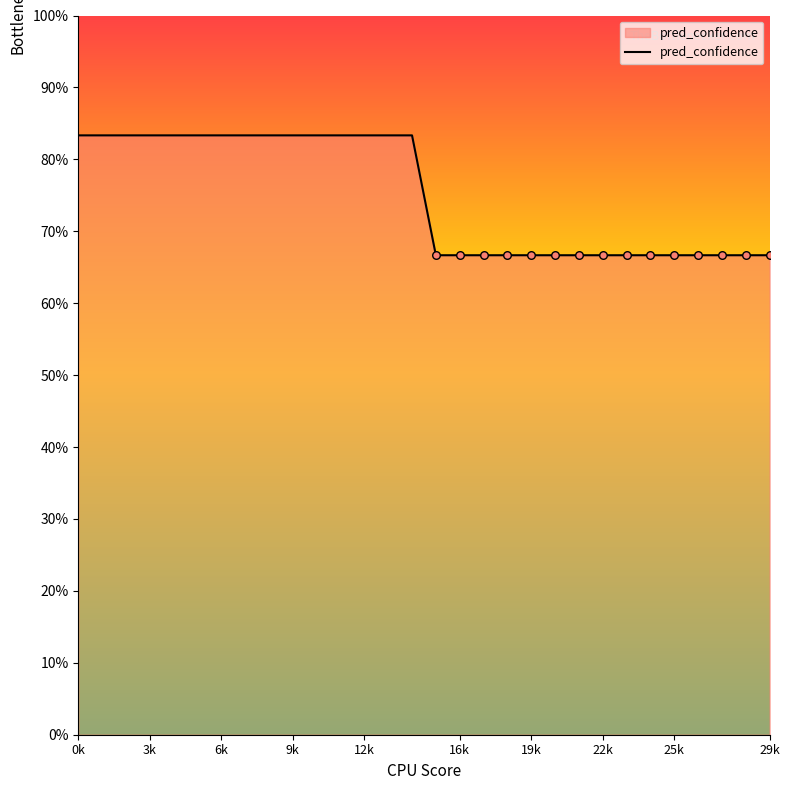

Does the chart have visible grid lines?

No